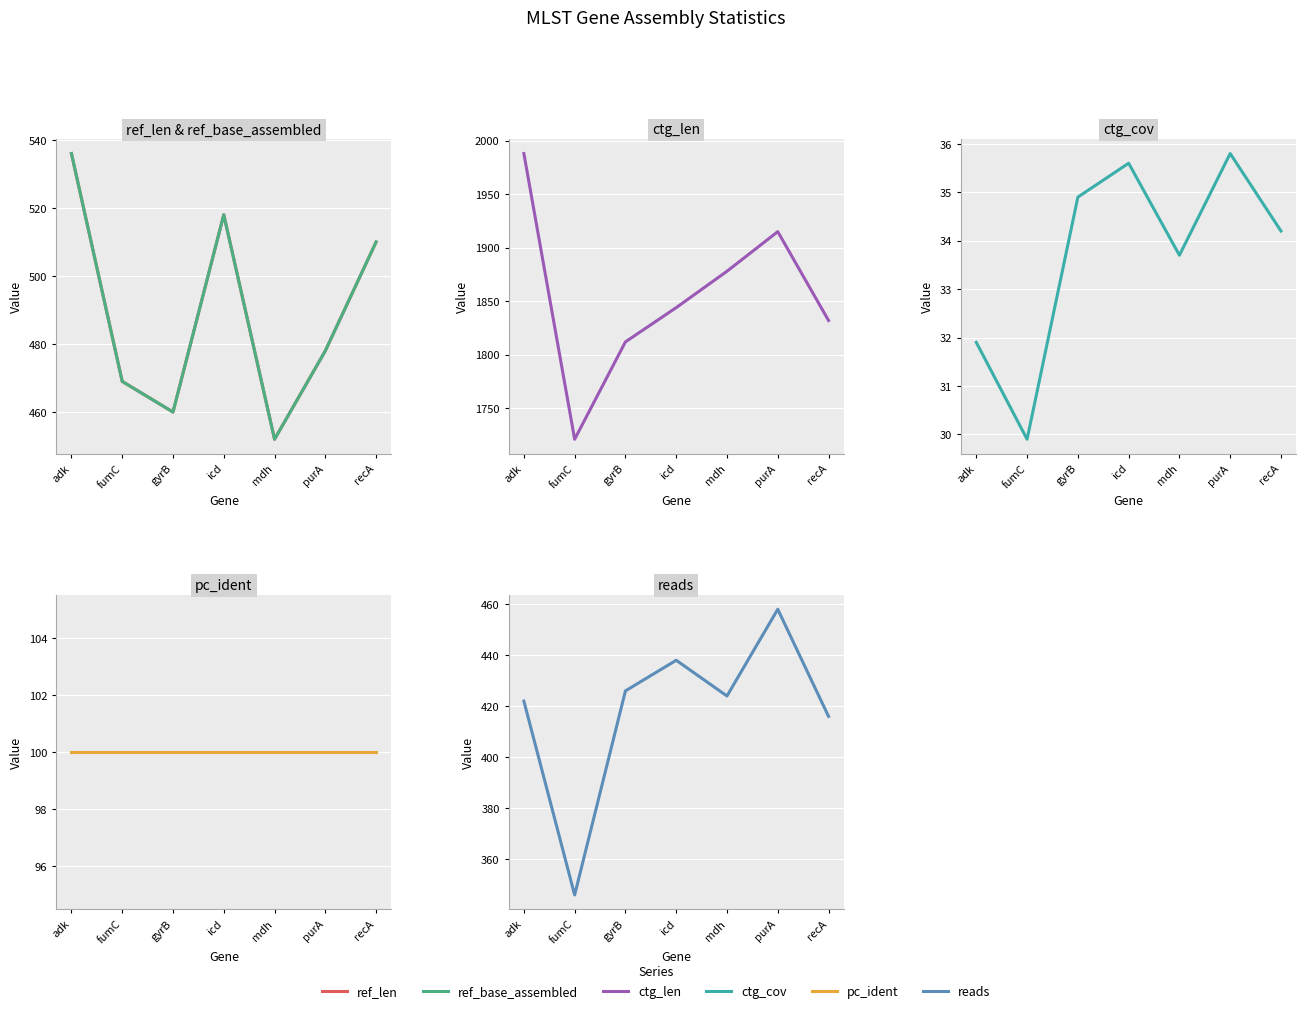

Is it true that ref_base_assembled equals 236.2 at recA?

False